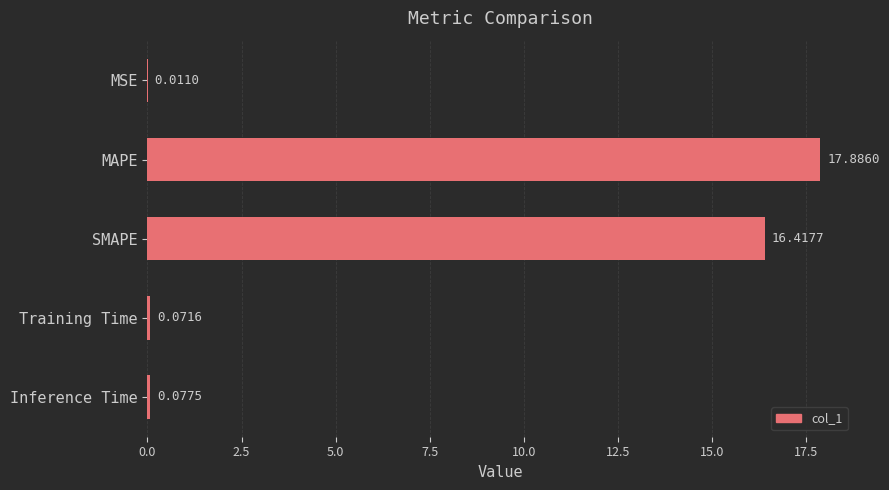

At which category does the chart reach its peak across all series?

MAPE